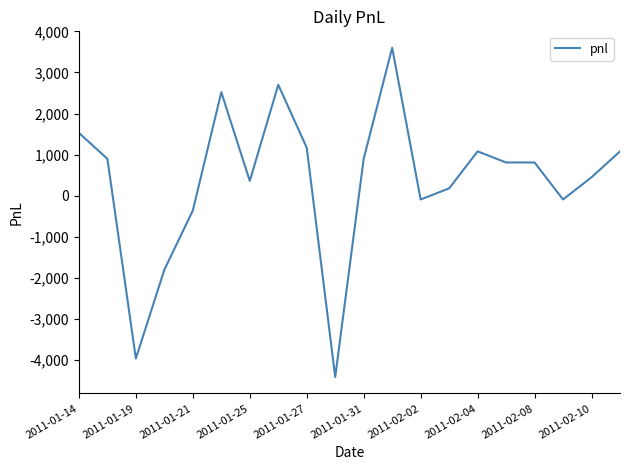

Reading left to right, what are all the values shown in this chart?

1530	900	-3960	-1800	-360	2520	360	2700	1170	-4410	900	3600	-90	180	1080	810	810	-90	450	1080